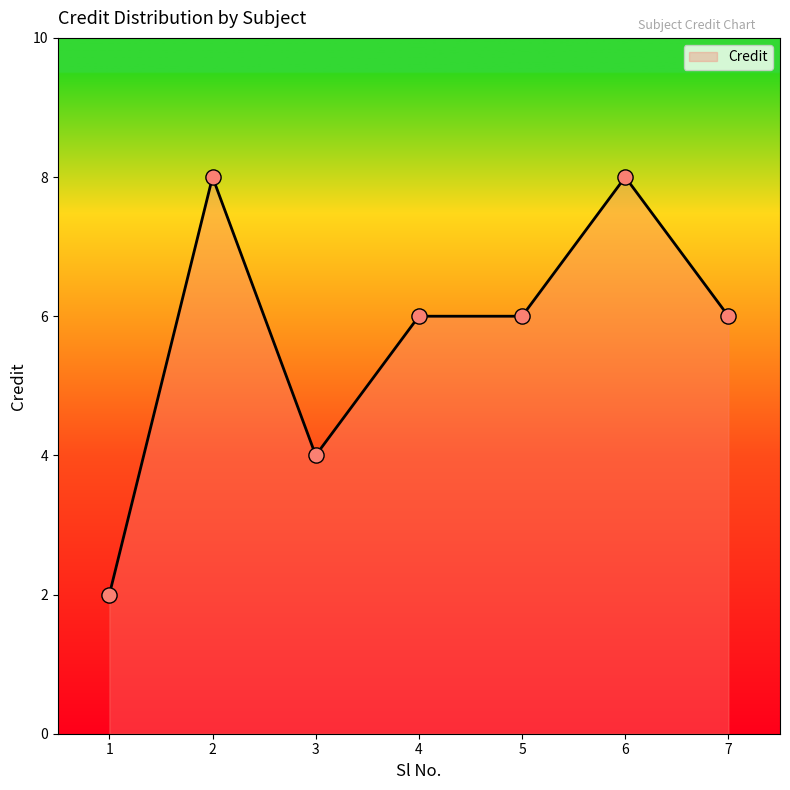

What is the change in value from 2 to 5?

-2